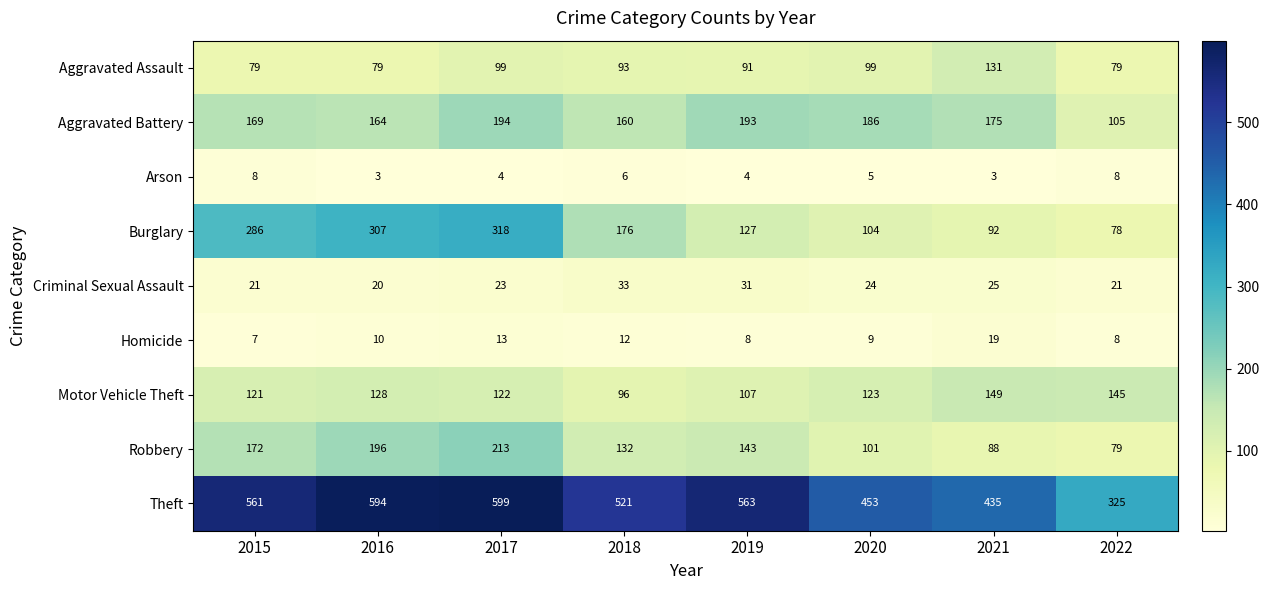

Where does the Aggravated Assault series first go above 93?

2017